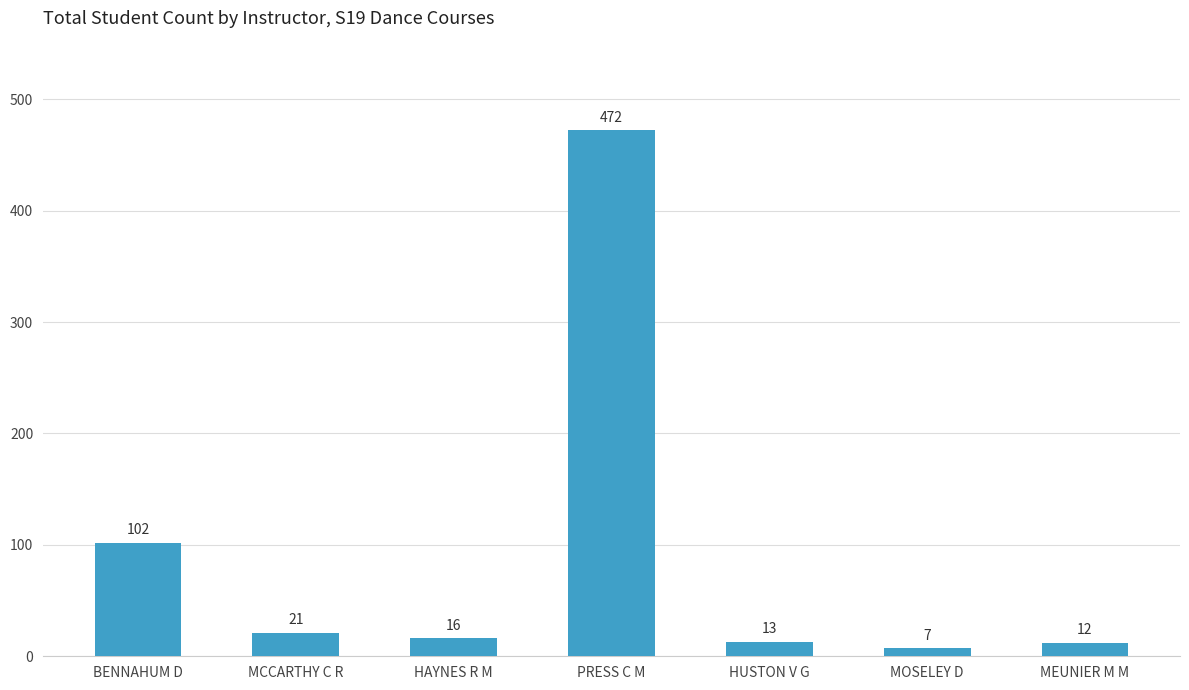

Reading left to right, list all the values displayed in this chart.

102	21	16	472	13	7	12